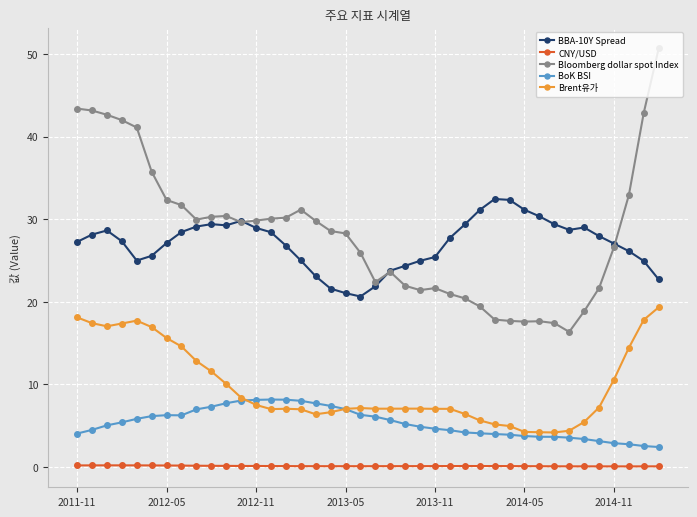

True or false: CNY/USD and Bloomberg dollar spot Index intersect in this chart.

False